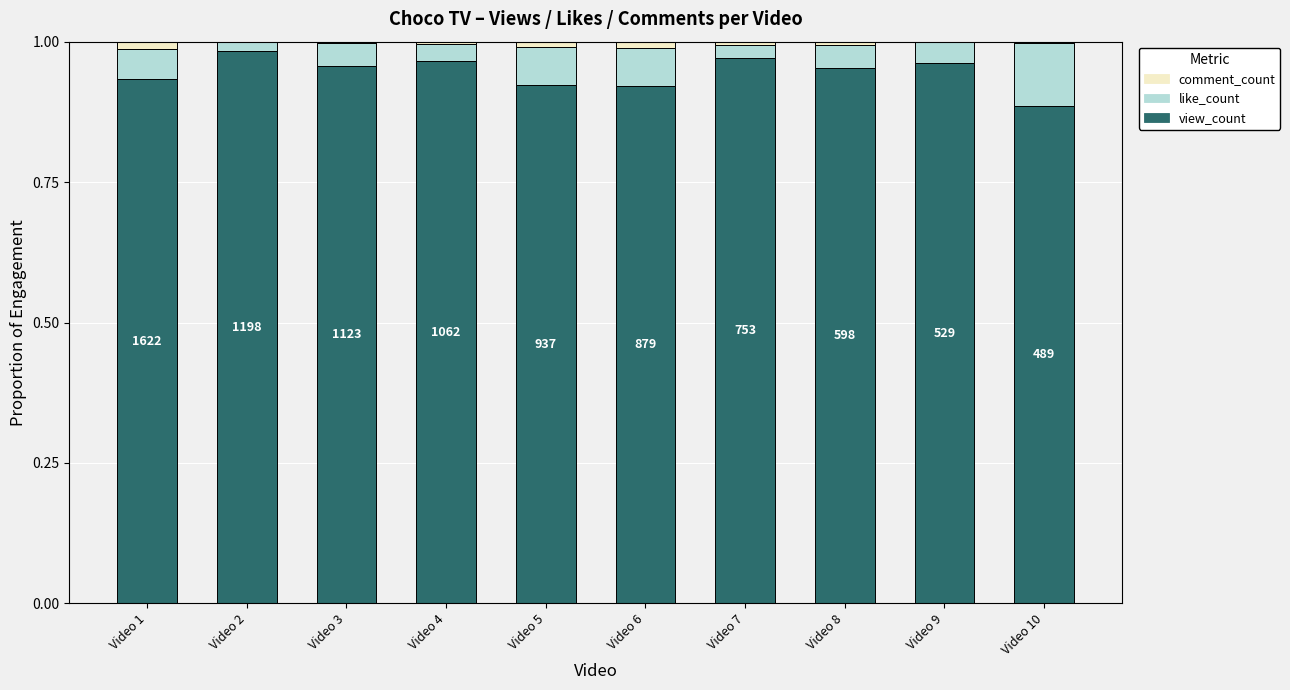

The value of view_count at Video 5 is 0.3. True or false?

False